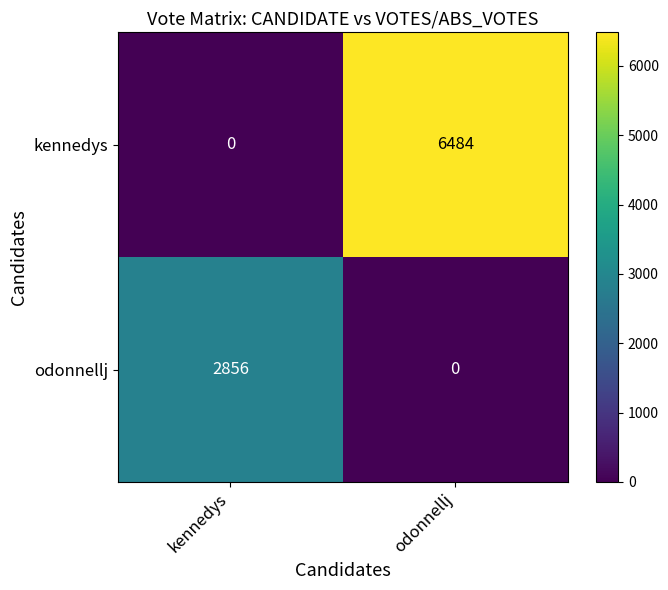

Reading left to right, what are all the values shown in this chart?

kennedys: 0	6484
odonnellj: 2856	0